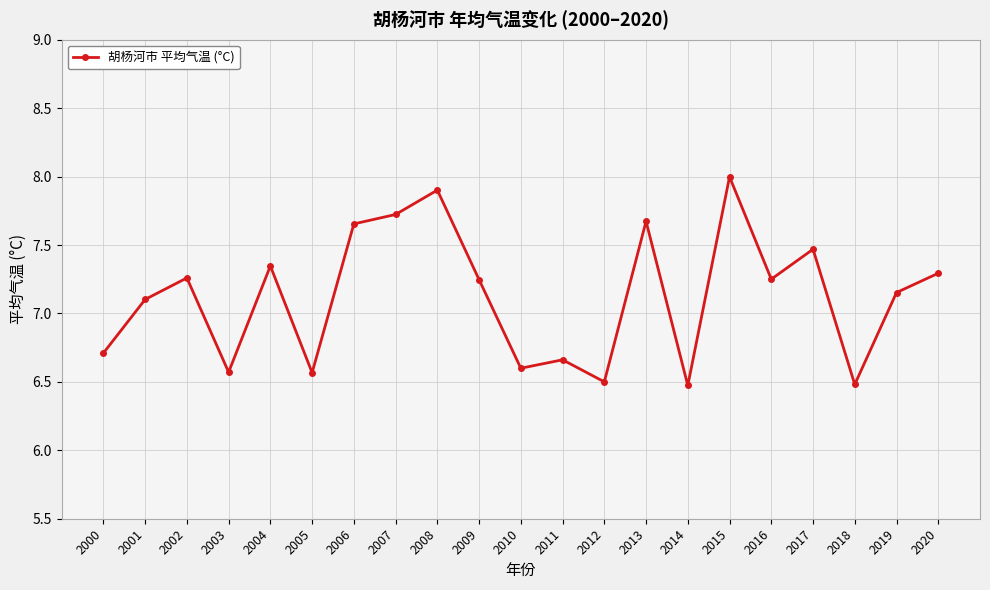

The chart shows a value of 12.4 at 2004. True or false?

False